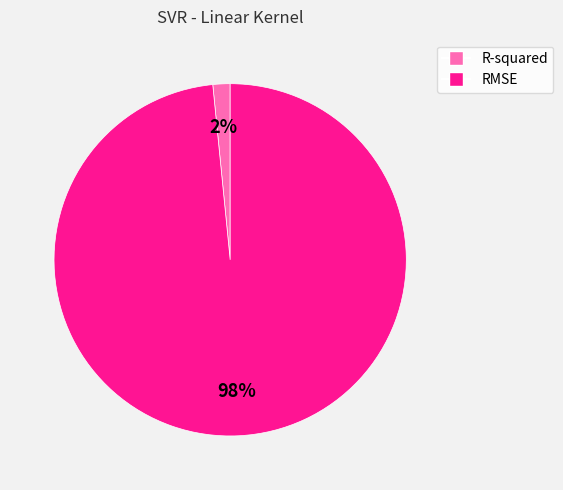

To the nearest percent, what is the combined percentage of RMSE and R-squared?

100%